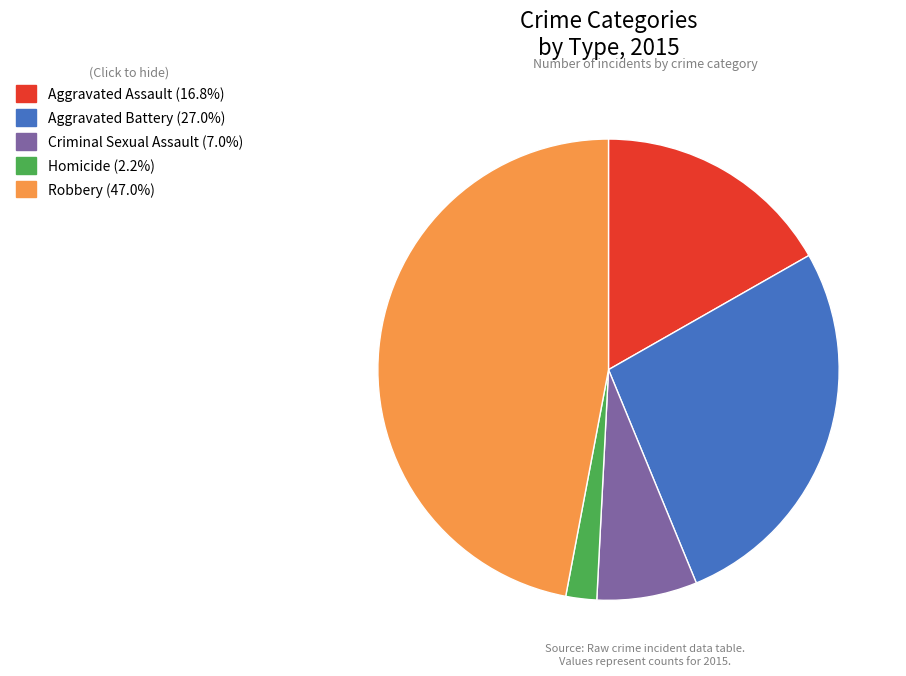

What is the ratio of the value at Aggravated Assault to the value at Aggravated Battery?

0.6